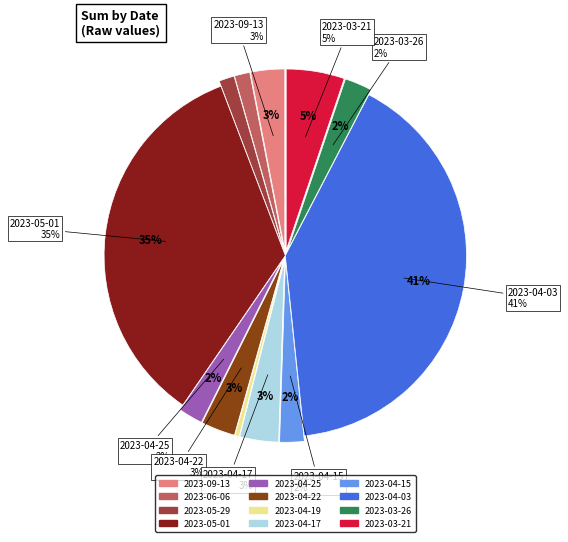

How many segments does this pie chart have?

12